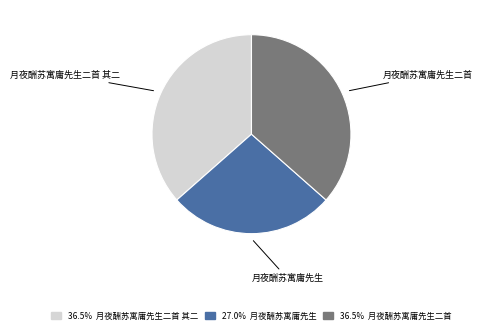

Combined, do 月夜酬苏寓庸先生 and 月夜酬苏寓庸先生二首 其二 account for over 50%?

Yes